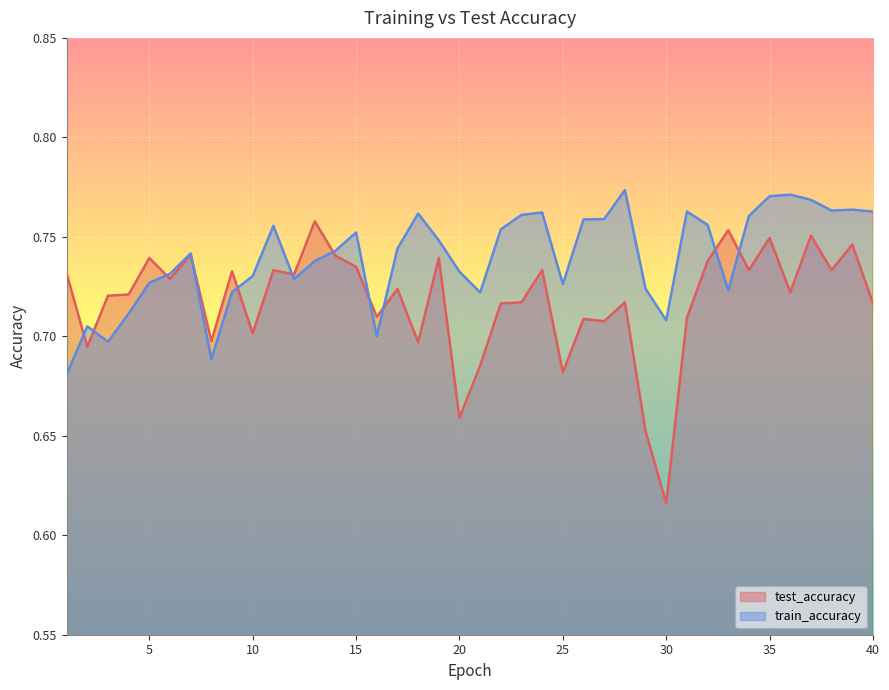

At which category does test_accuracy reach its first local peak?

5